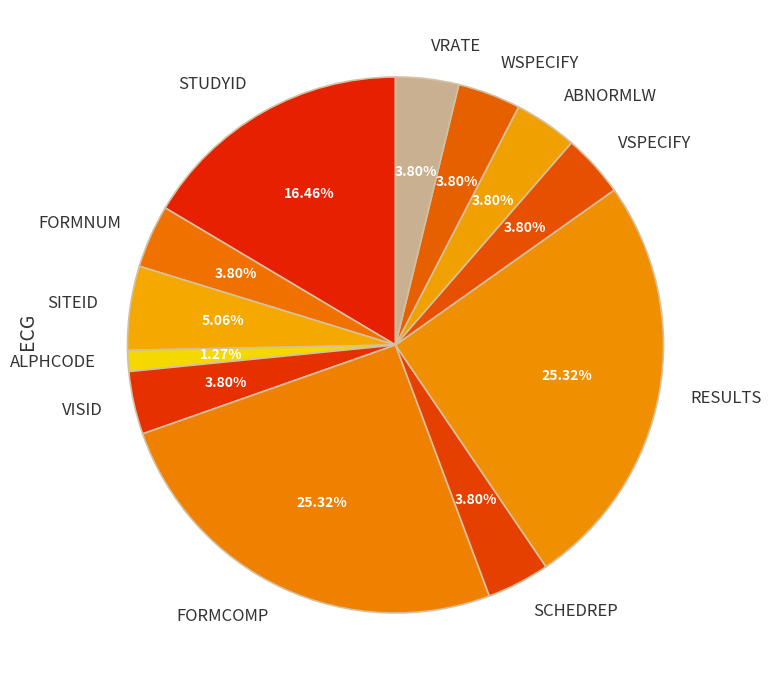

How many slices are in this pie chart?

12